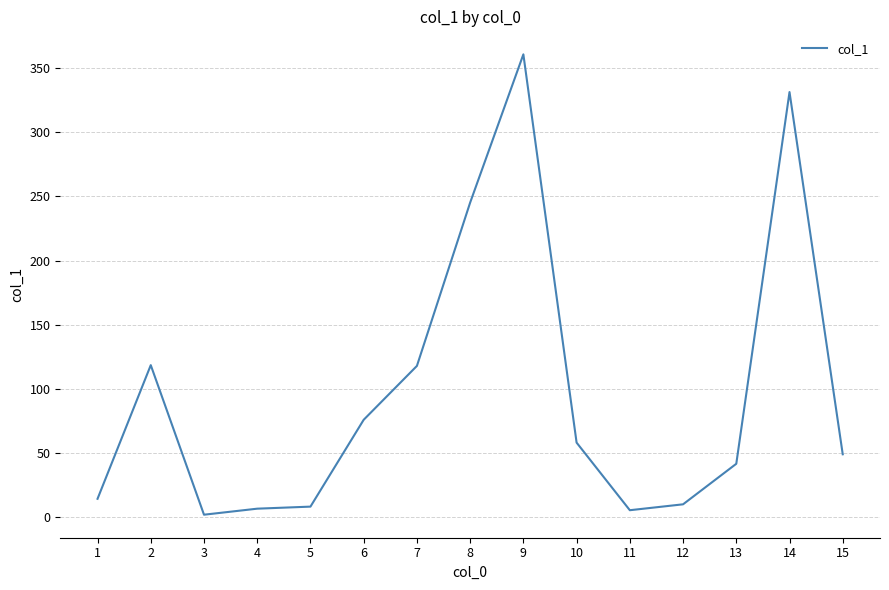

Is it true that the value at 5 is 8.2?

True